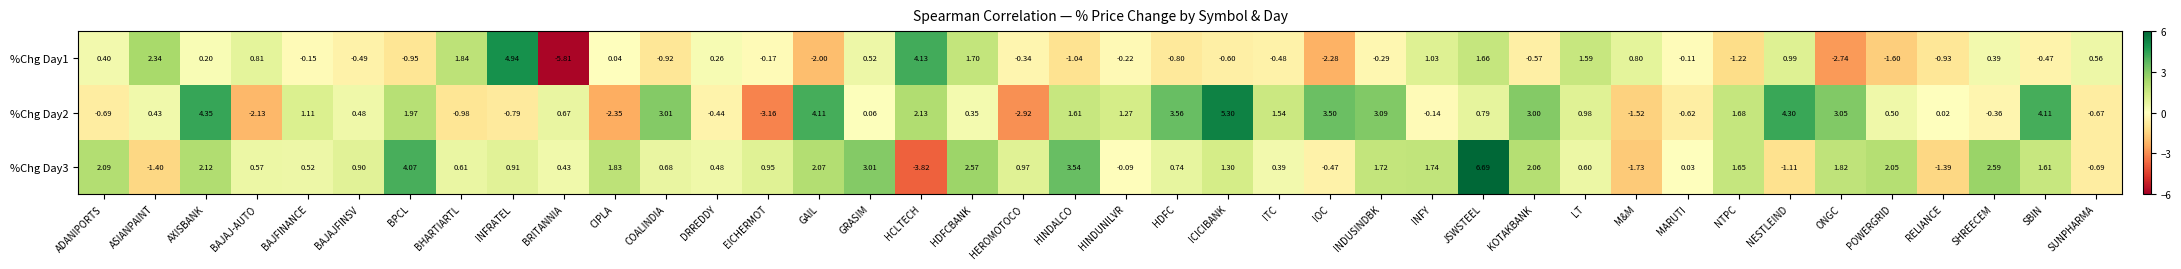

At which label does %Chg Day2 reach its minimum?

EICHERMOT